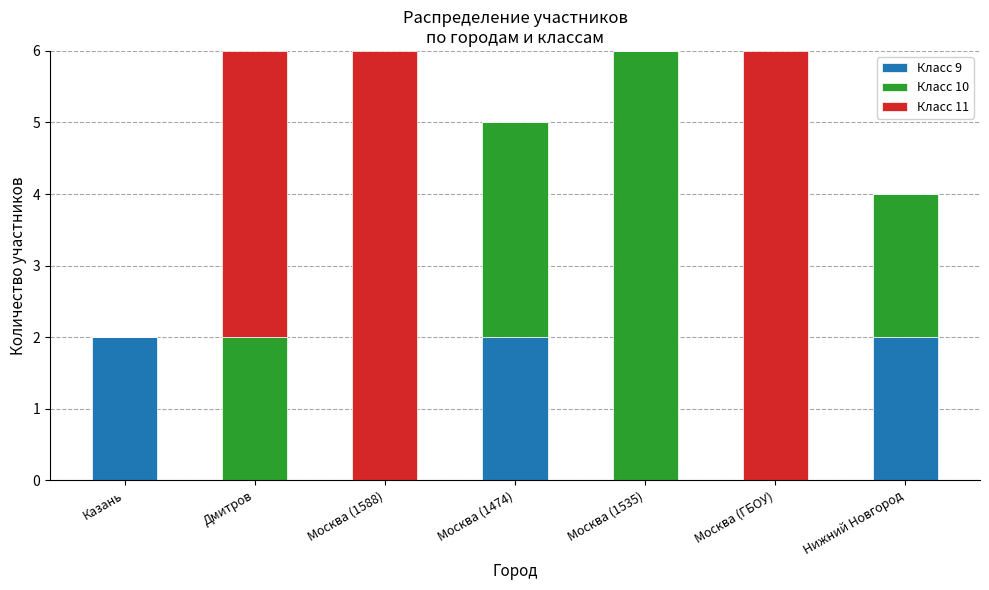

Reading right to left, what are the values for Класс 9?

Нижний Новгород=2	Москва (ГБОУ)=0	Москва (1535)=0	Москва (1474)=2	Москва (1588)=0	Дмитров=0	Казань=2